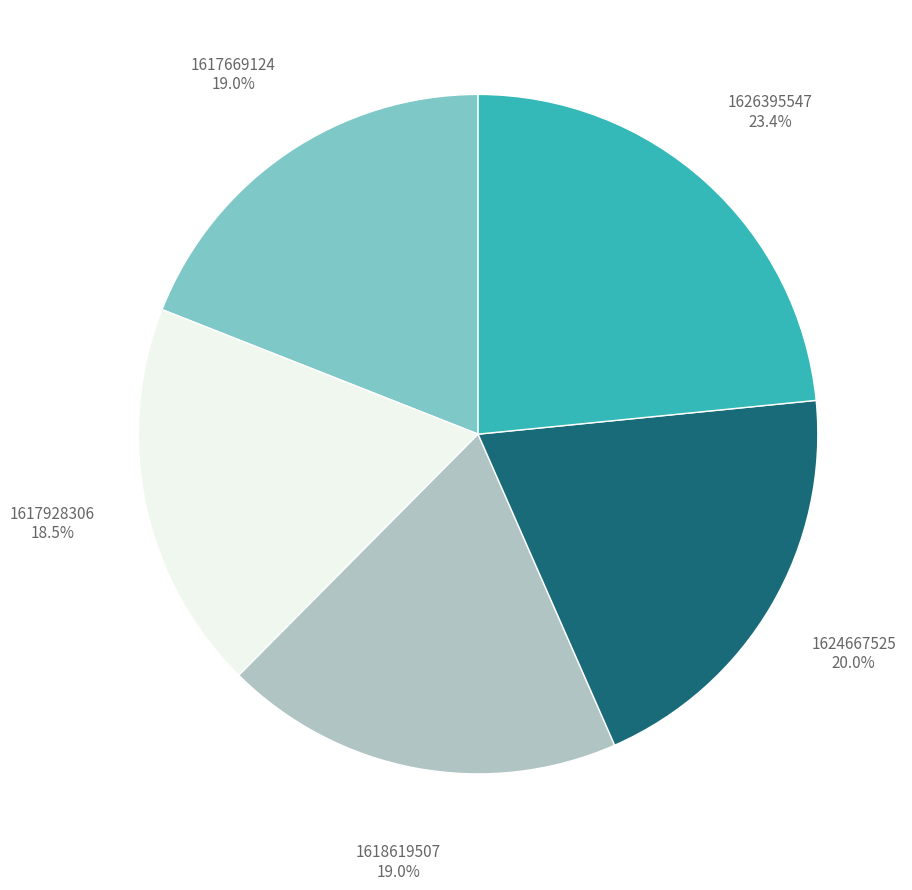

The 1617669124 slice represents 19% of the pie. True or false?

True